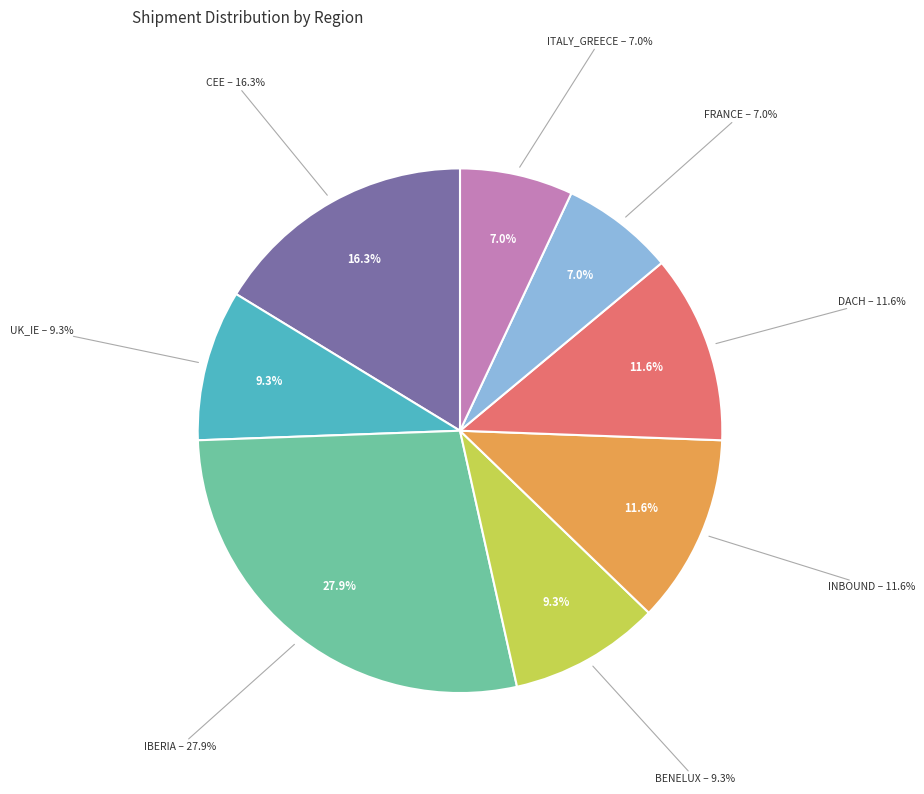

To the nearest percent, what percentage of the pie is FRANCE?

7%